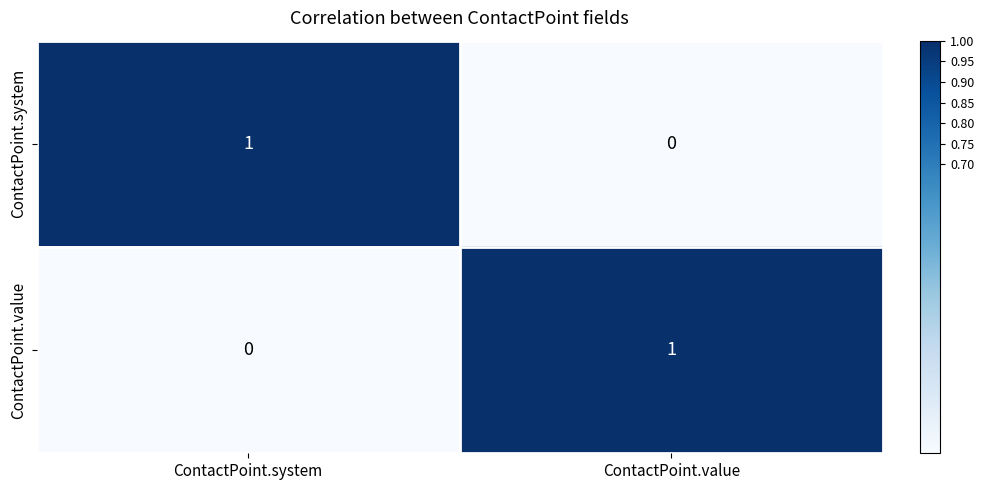

Reading left to right, list all the values displayed in this chart.

ContactPoint.system: 1	0
ContactPoint.value: 0	1